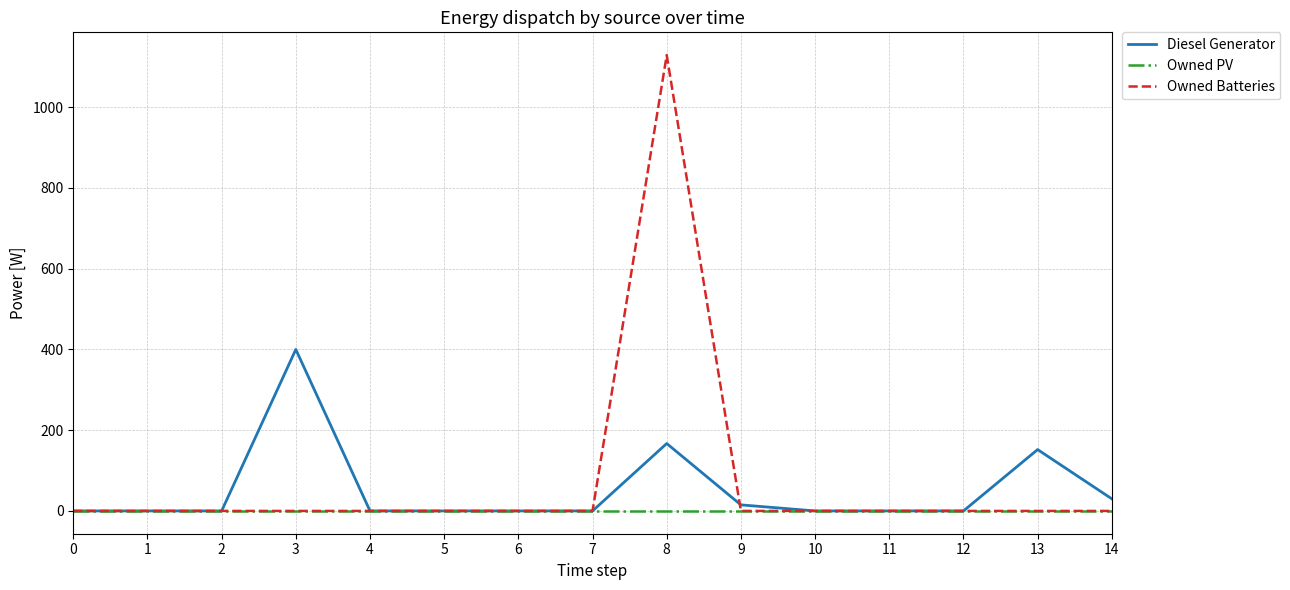

Which series has the largest range (max minus min)?

Owned Batteries